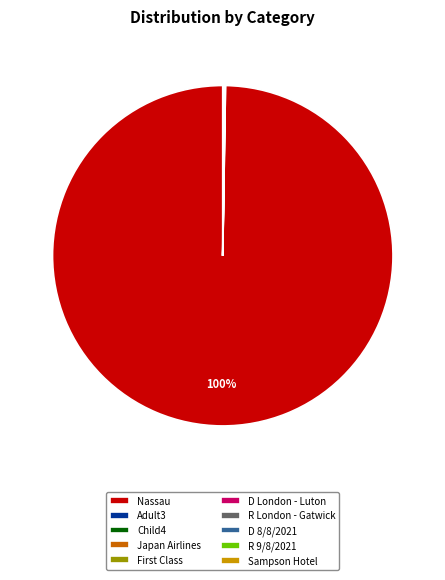

Is there any slice that represents more than half of the pie?

Yes